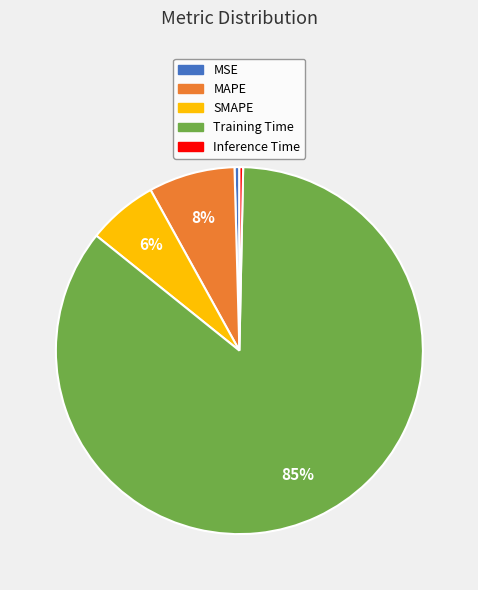

Is there a majority slice in this chart?

Yes